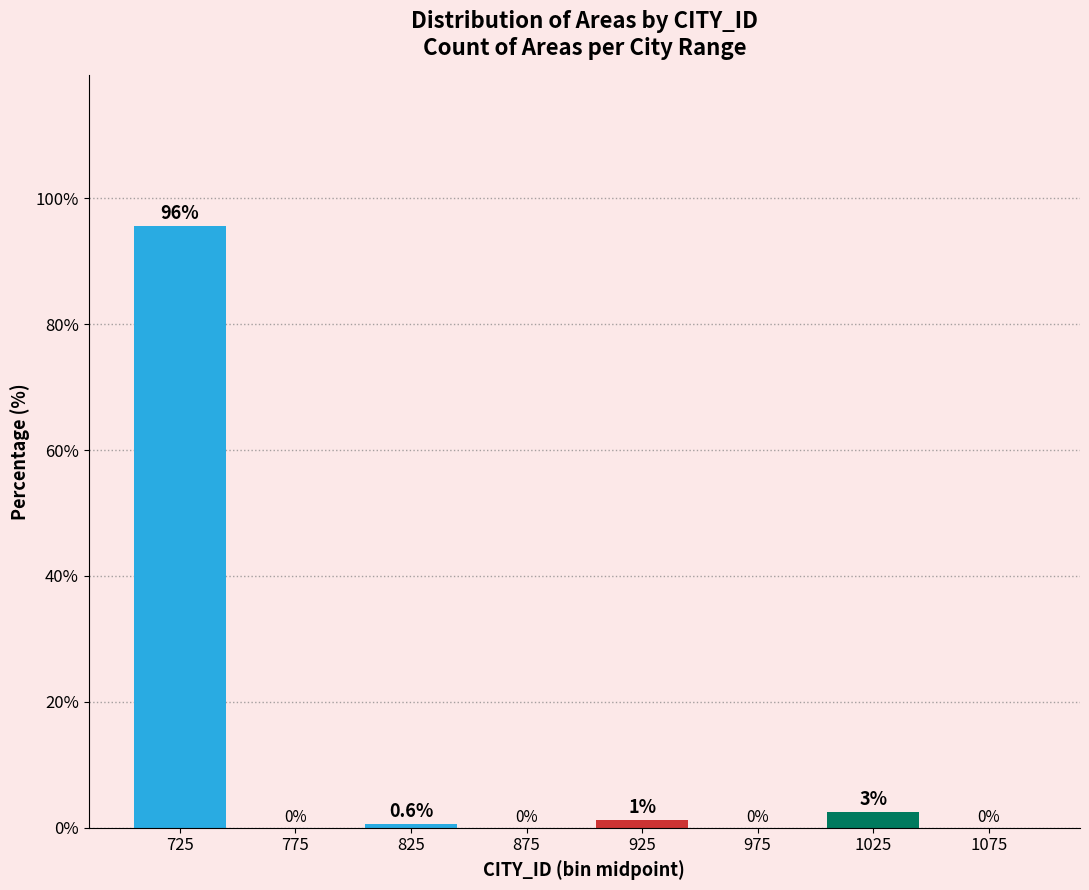

Between 825 and 1025, which is larger?

1025